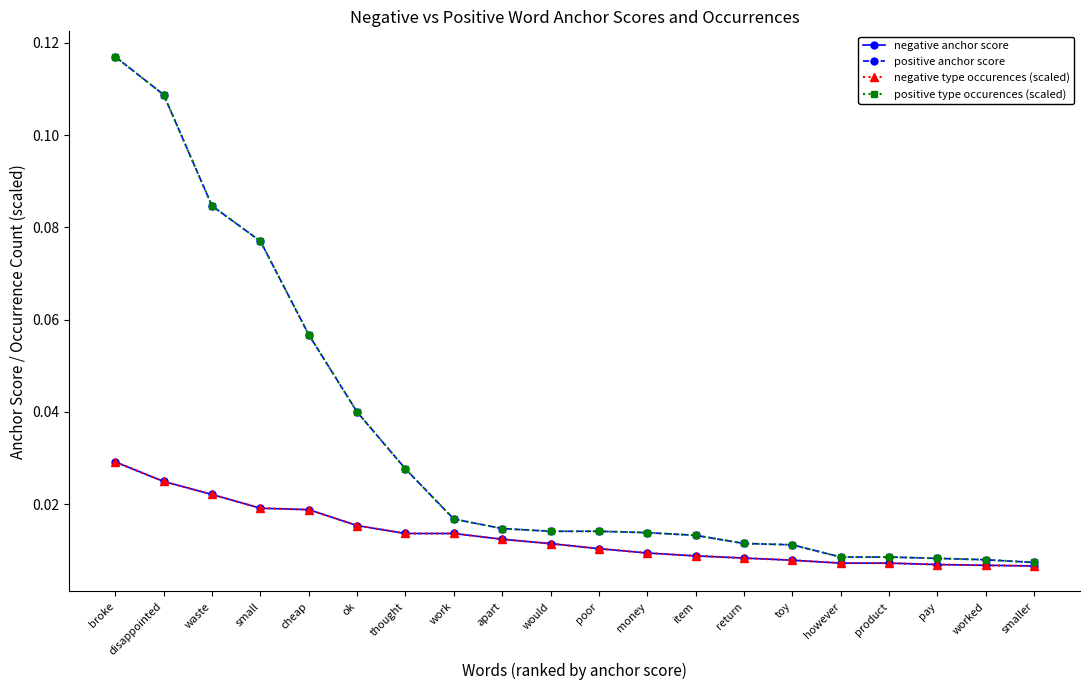

Does the chart have visible grid lines?

No